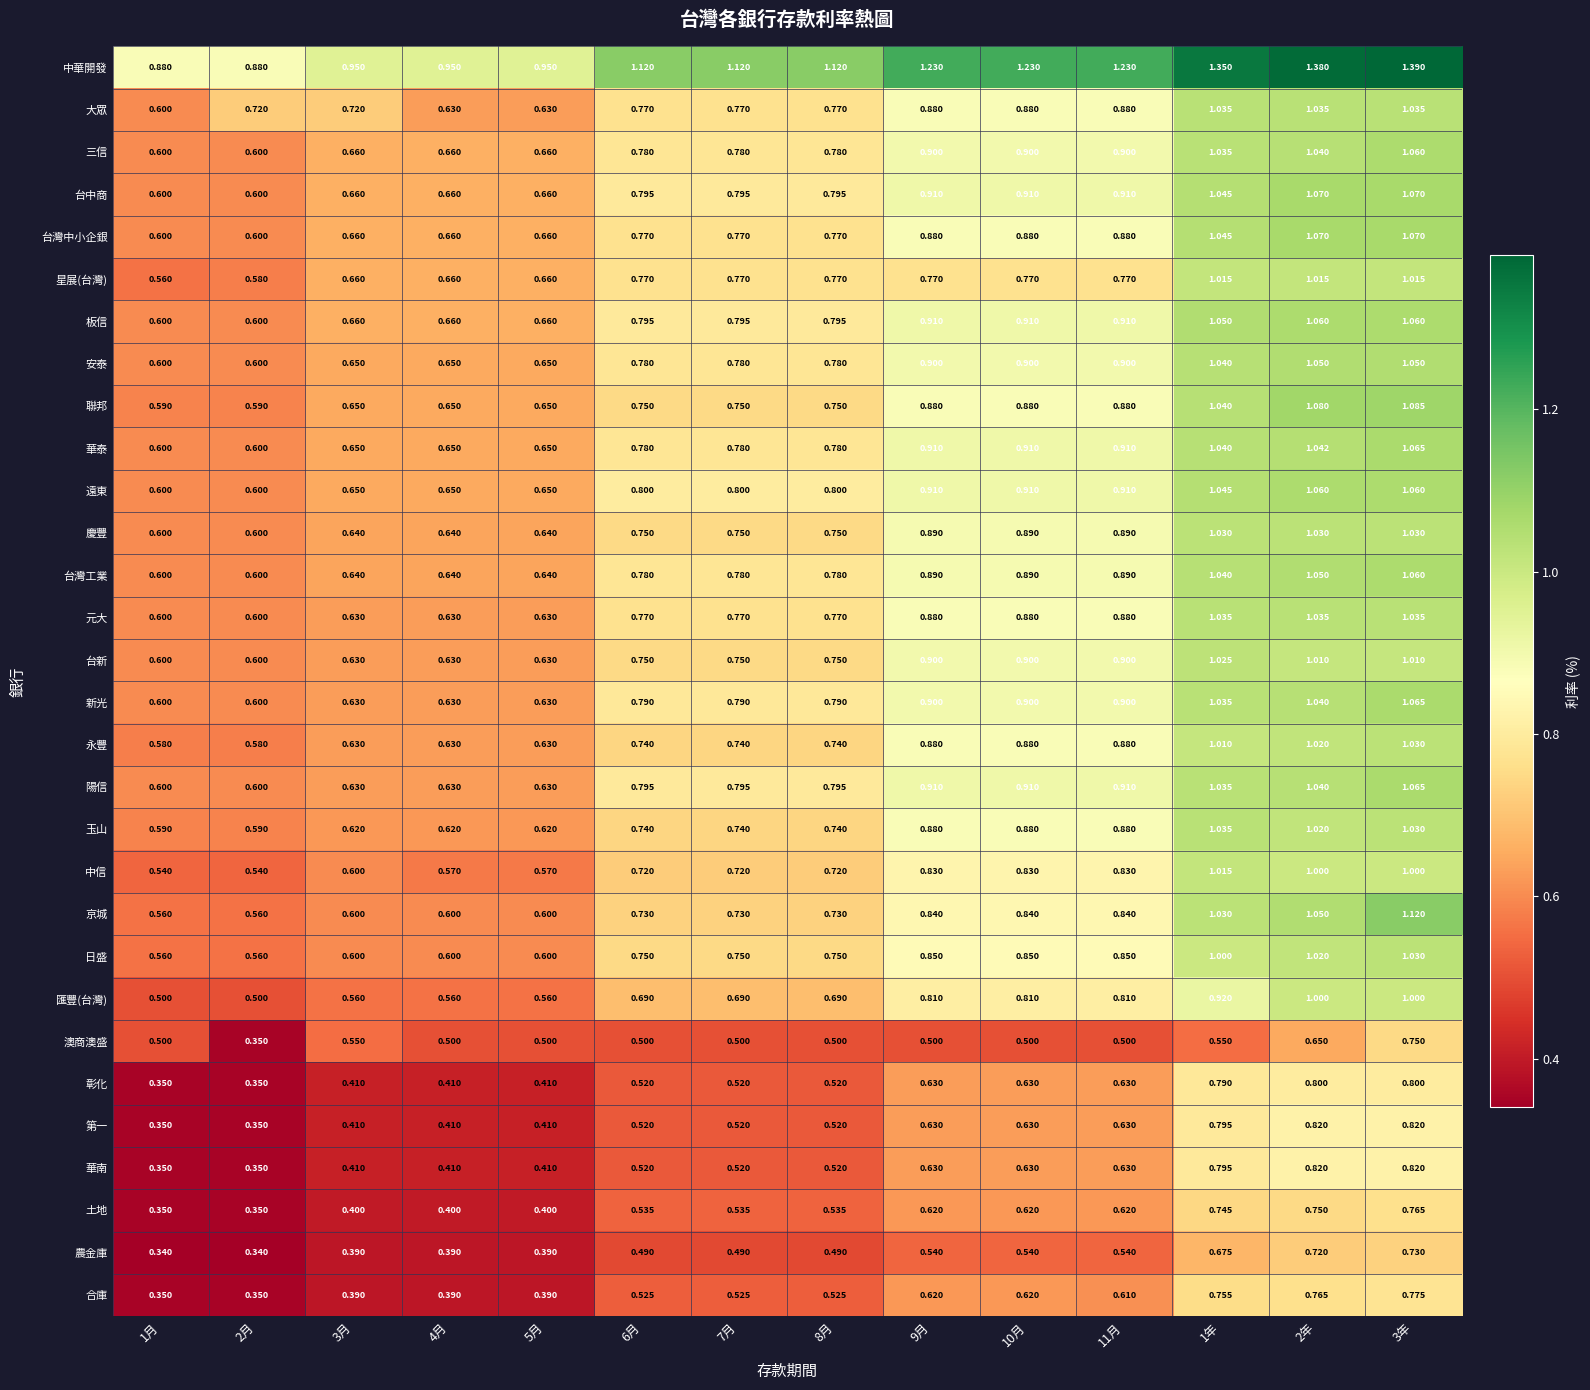

Is the value of 遠東 at 11月 greater than the value of 第一 at 2年?

Yes